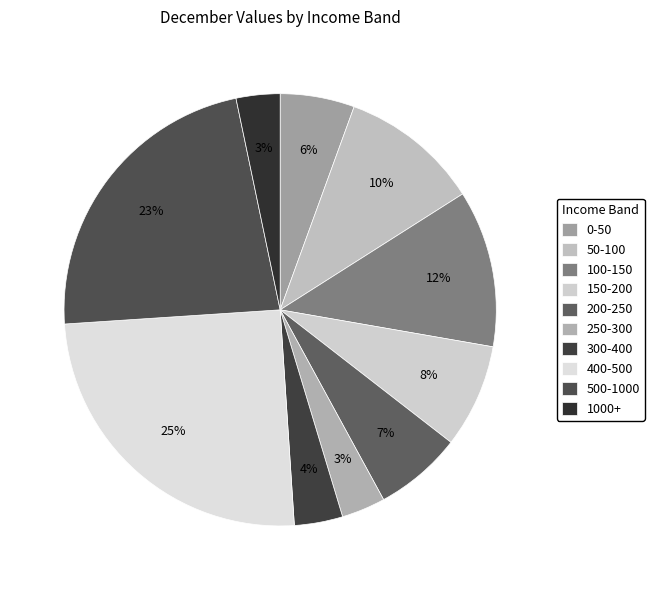

What is the total percentage of 300-400 and 250-300?

6.9%